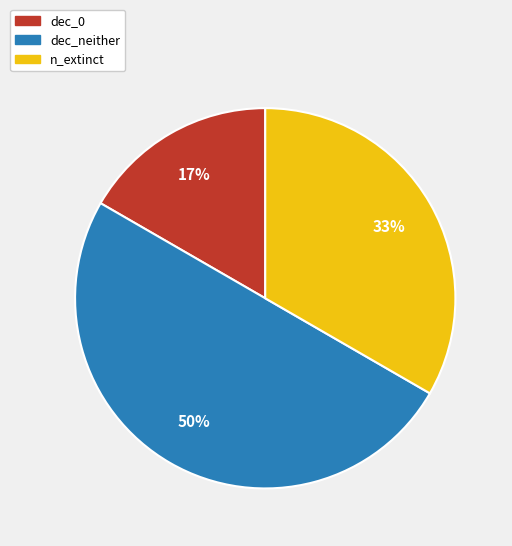

To the nearest percent, what portion does dec_neither represent?

50%